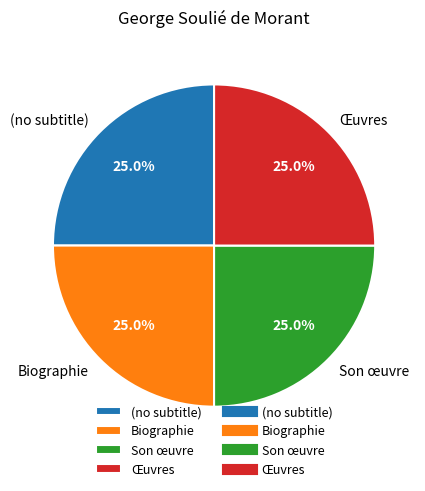

Count the number of slices in the pie.

4